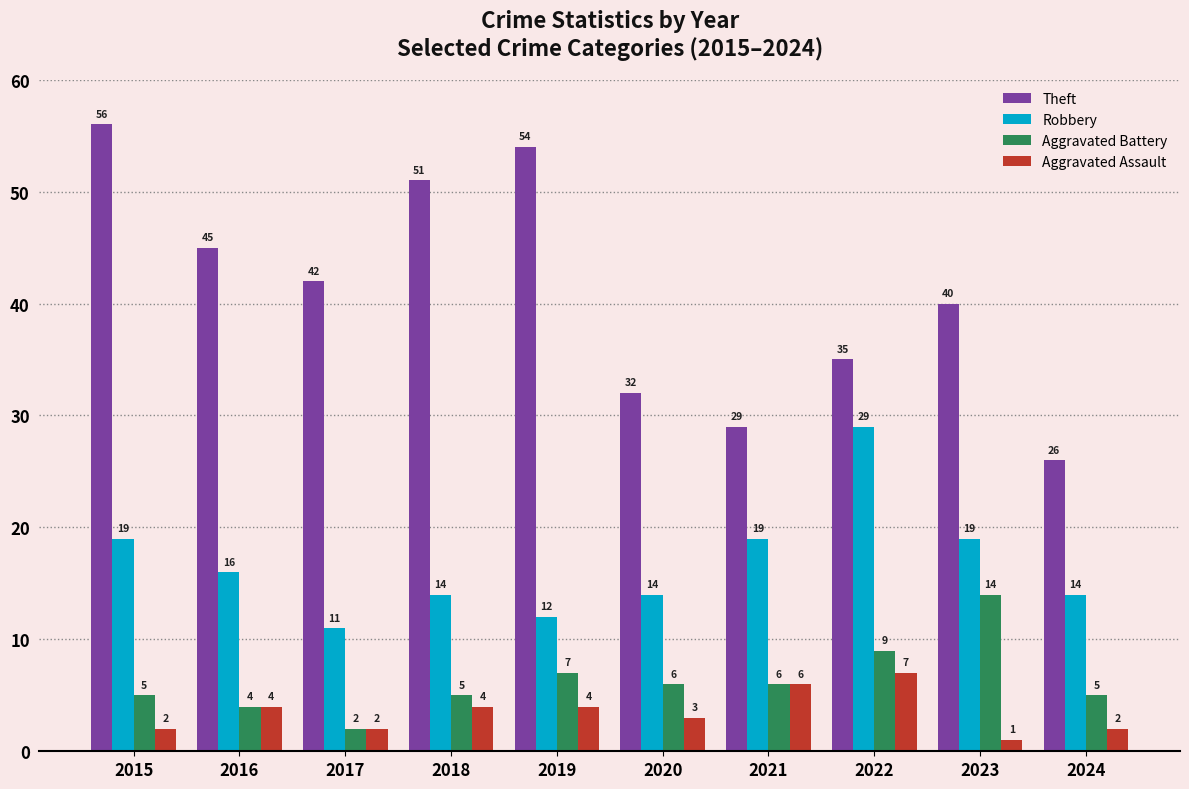

How many categories are shown in the chart?

10